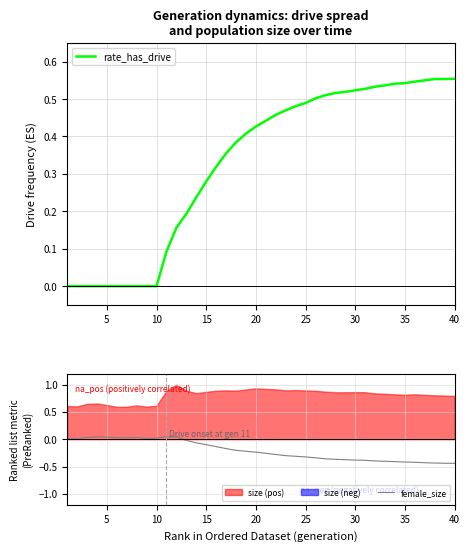

True or false: rate_has_drive has a value of 0.0 at 5.

True